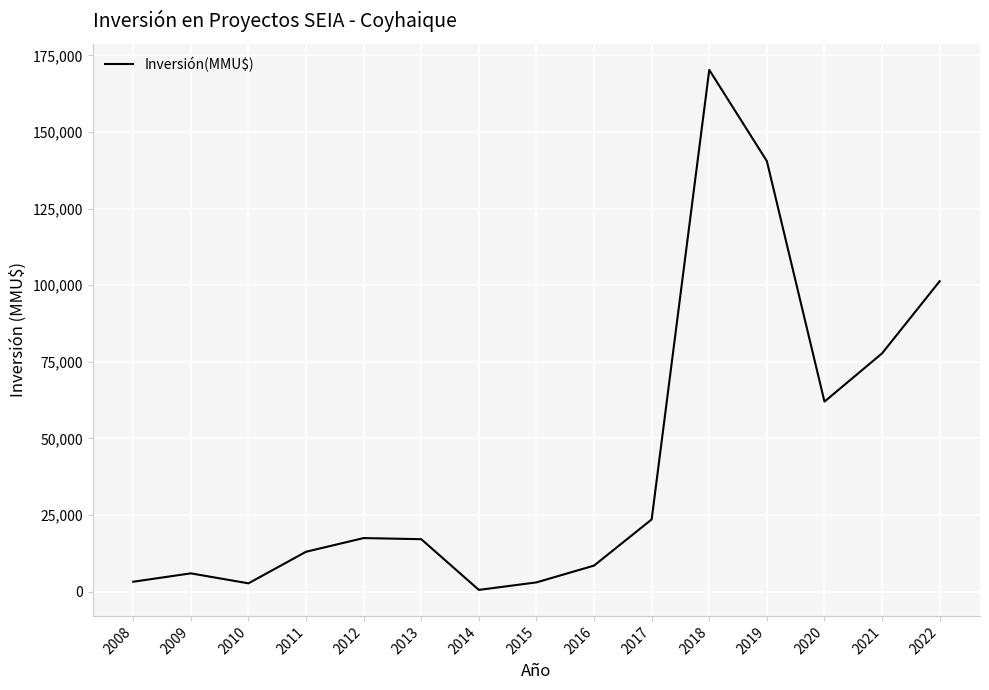

What is the ratio of the value at 2018 to the value at 2010?

63.2